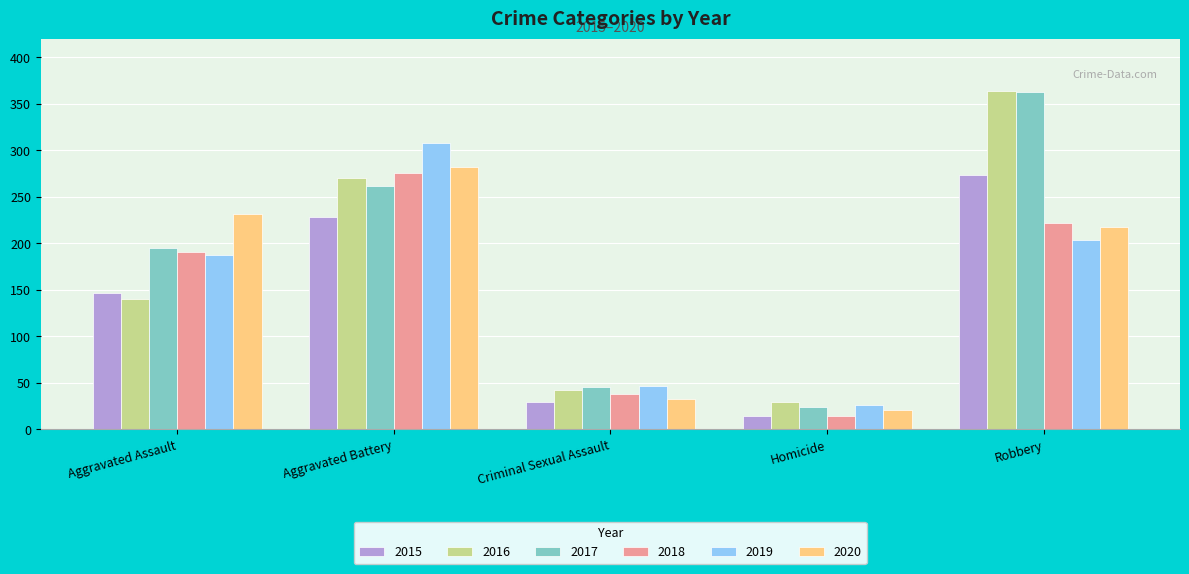

What is the total value across all series at Criminal Sexual Assault?

235